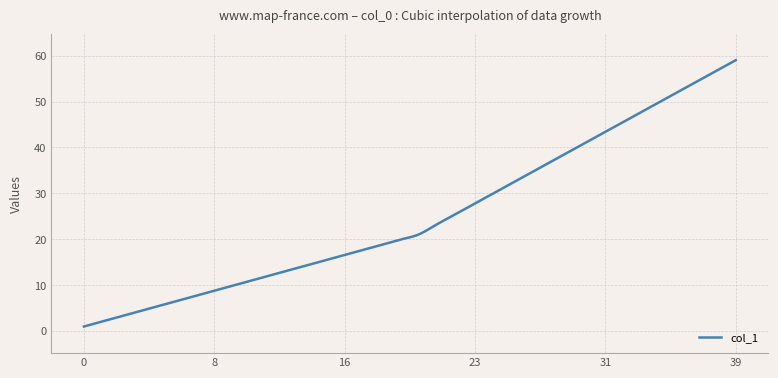

What is the maximum value shown in the chart?

59.0